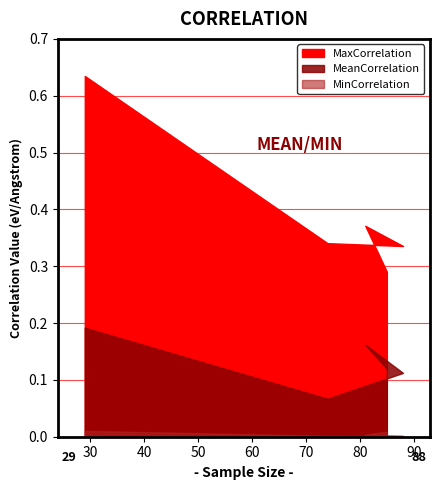

List the series in order of their overall mean, lowest first.

MinCorrelation, MeanCorrelation, MaxCorrelation